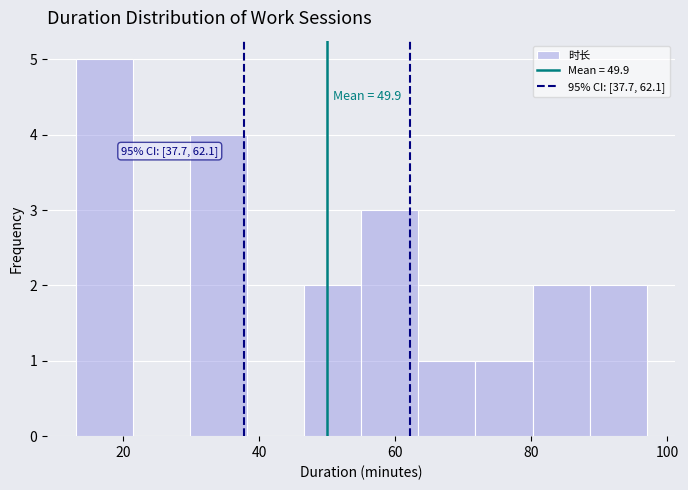

Over which range of the x-axis is the bar tallest?

13.0 to 21.4